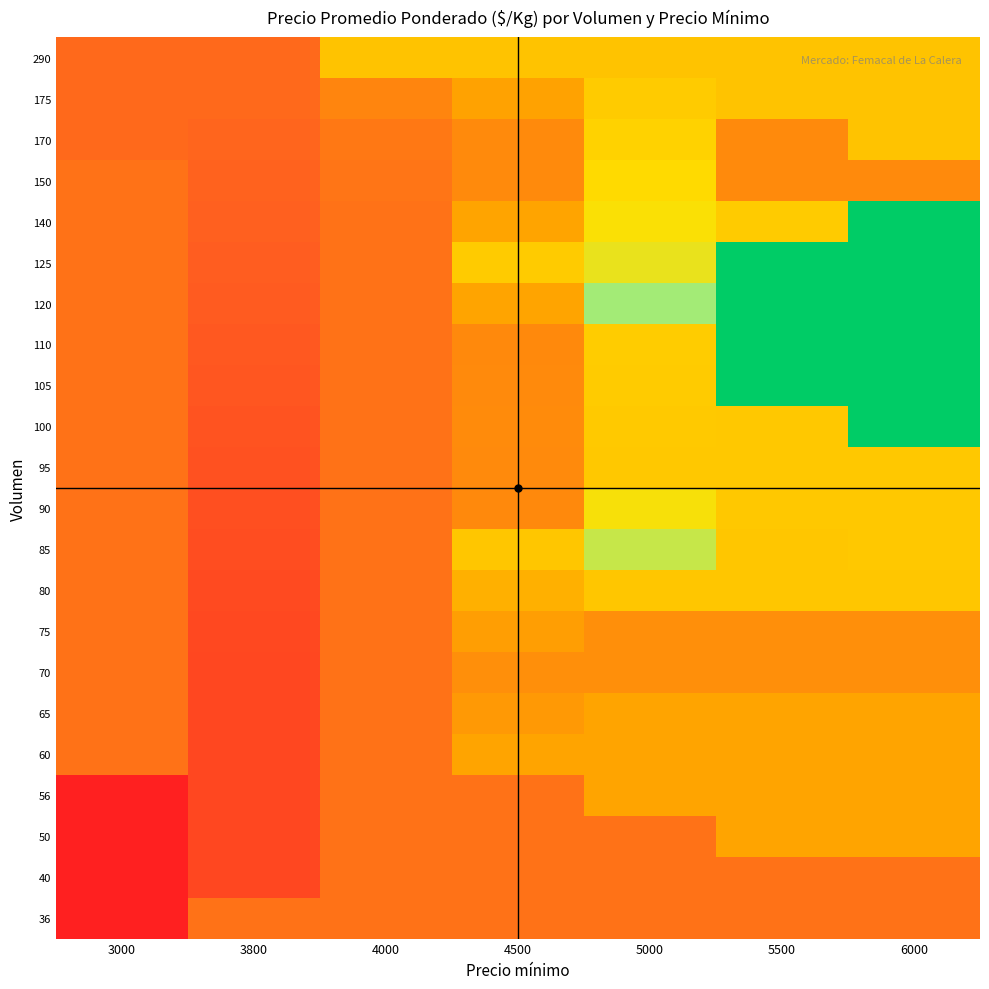

At how many categories does at least one series exceed 950?

2